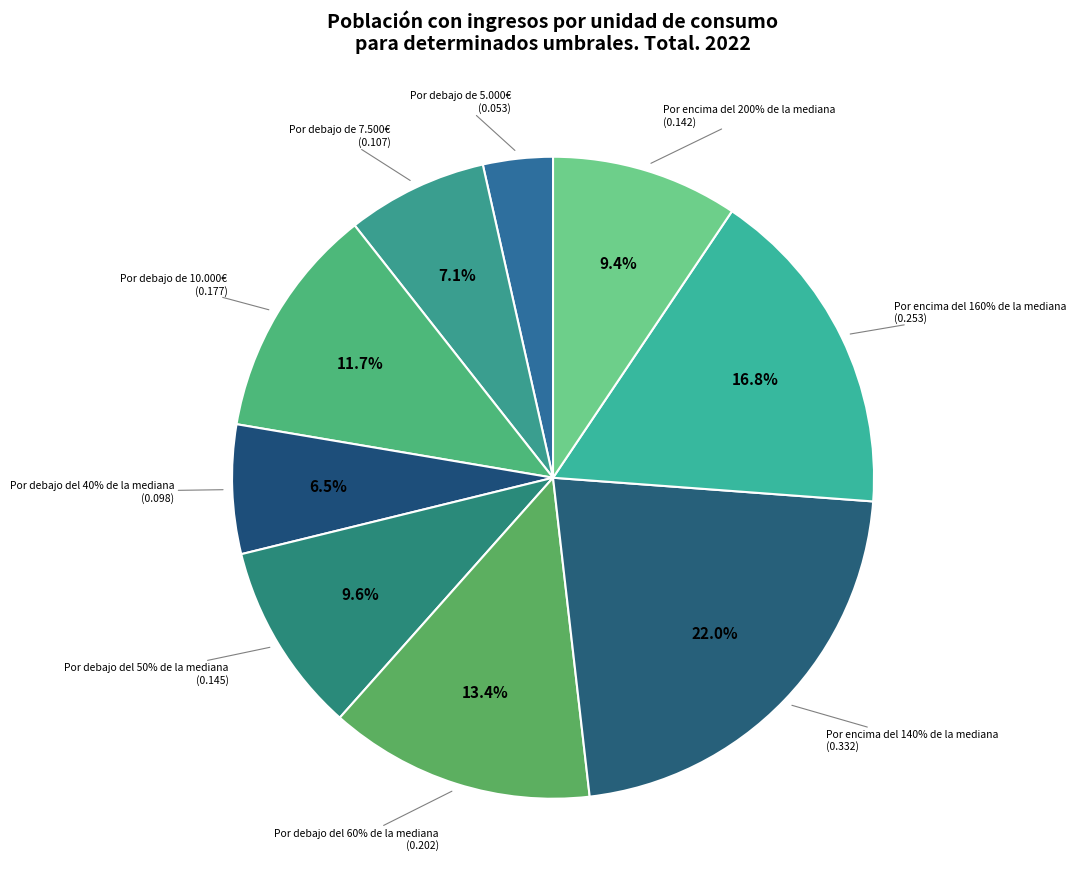

How many slices are in this pie chart?

9